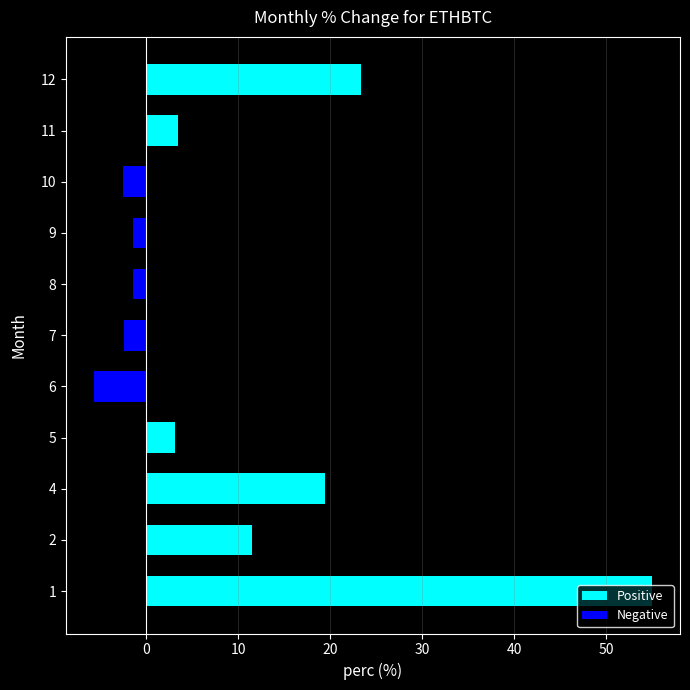

How many distinct data groups are displayed?

1